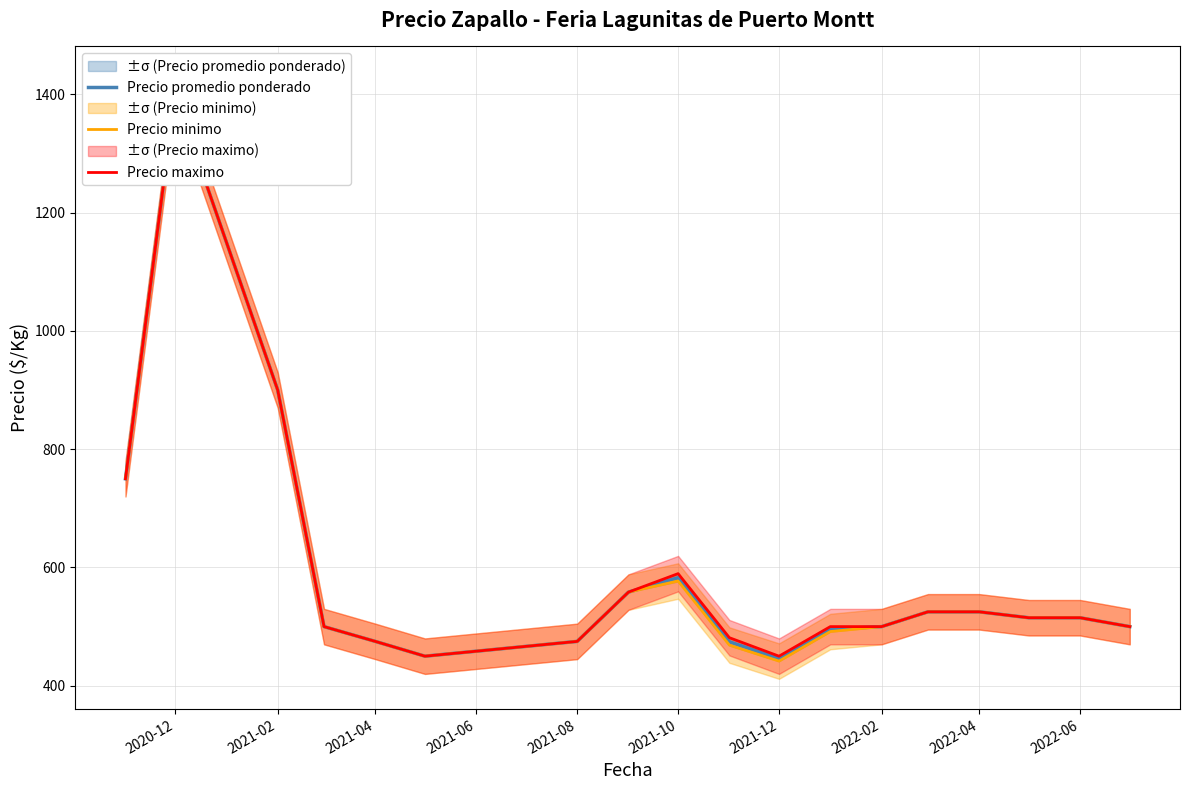

True or false: Precio maximo and Precio promedio ponderado intersect in this chart.

False